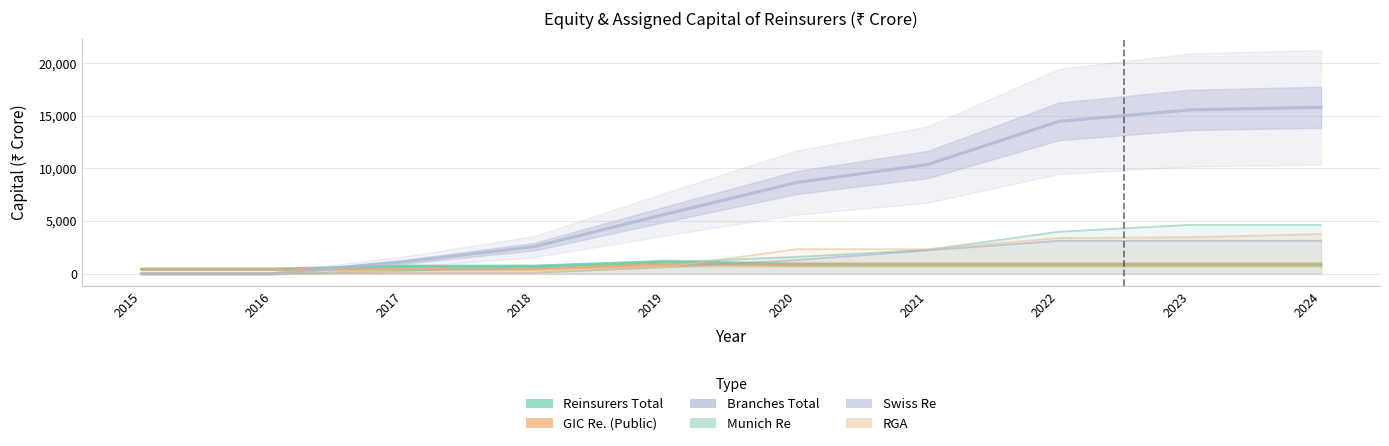

Rank the series at 2015 from lowest to highest value.

Branches Total, Munich Re, Swiss Re, RGA, Reinsurers Total, GIC Re. (Public)